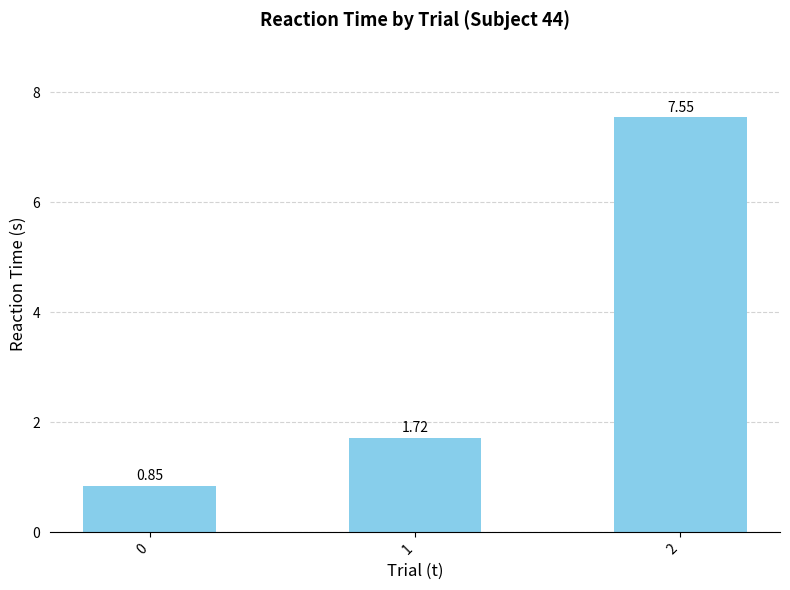

How many bars are there in total?

3